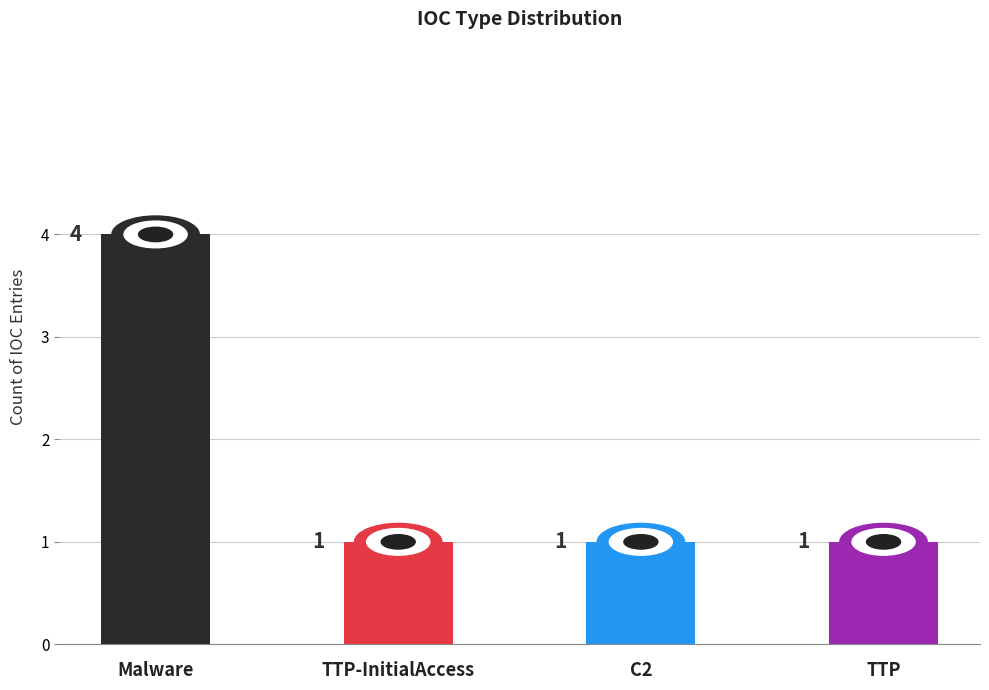

Reading right to left, what are all the values shown in this chart?

TTP=1	C2=1	TTP-InitialAccess=1	Malware=4